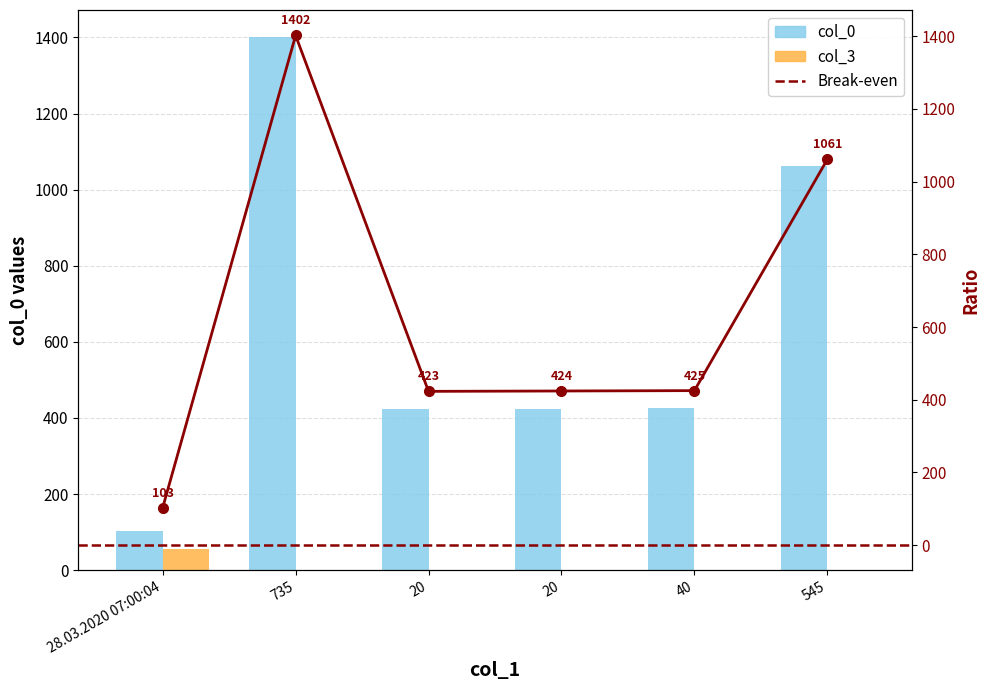

The col_0 series shows 722 at 20. True or false?

False